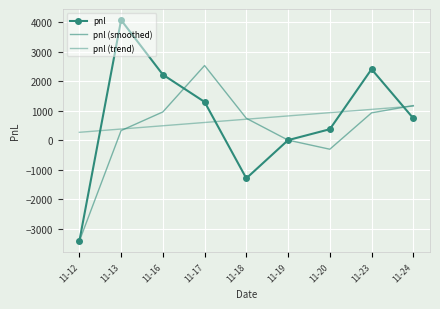

What is the value of the pnl (smoothed) point at the 4th from the left?

2528.3